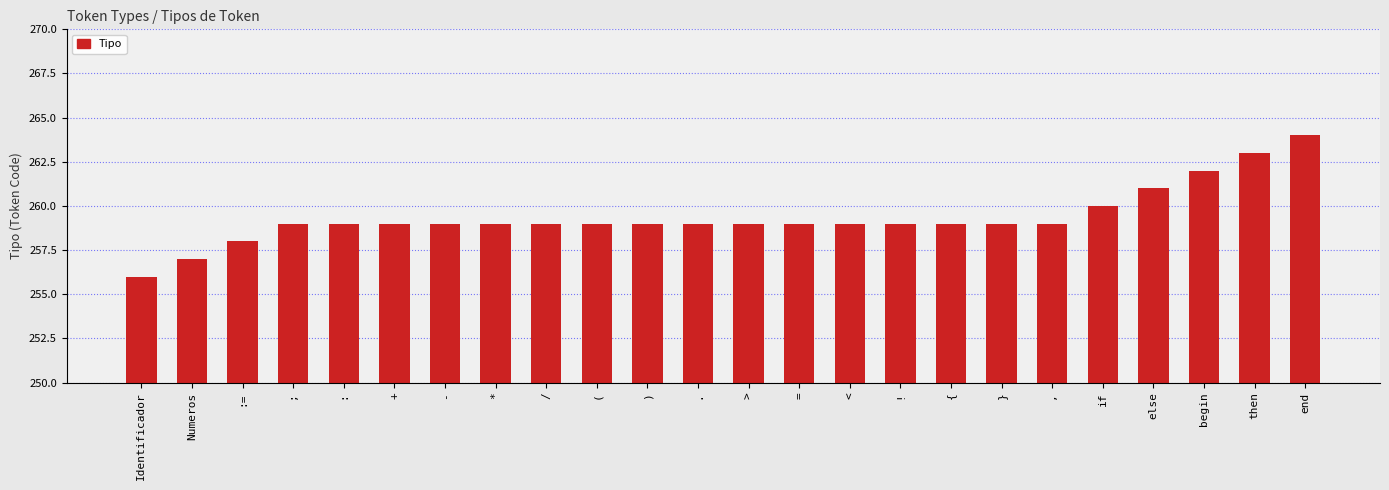

How many data points does each series have?

24